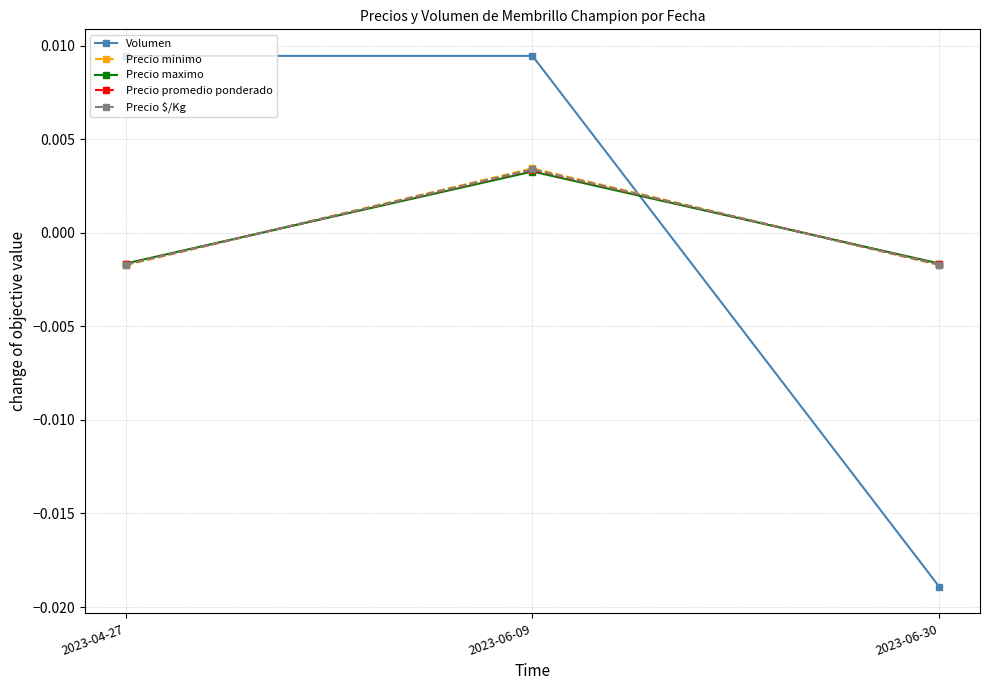

How many lines are shown in the chart?

5